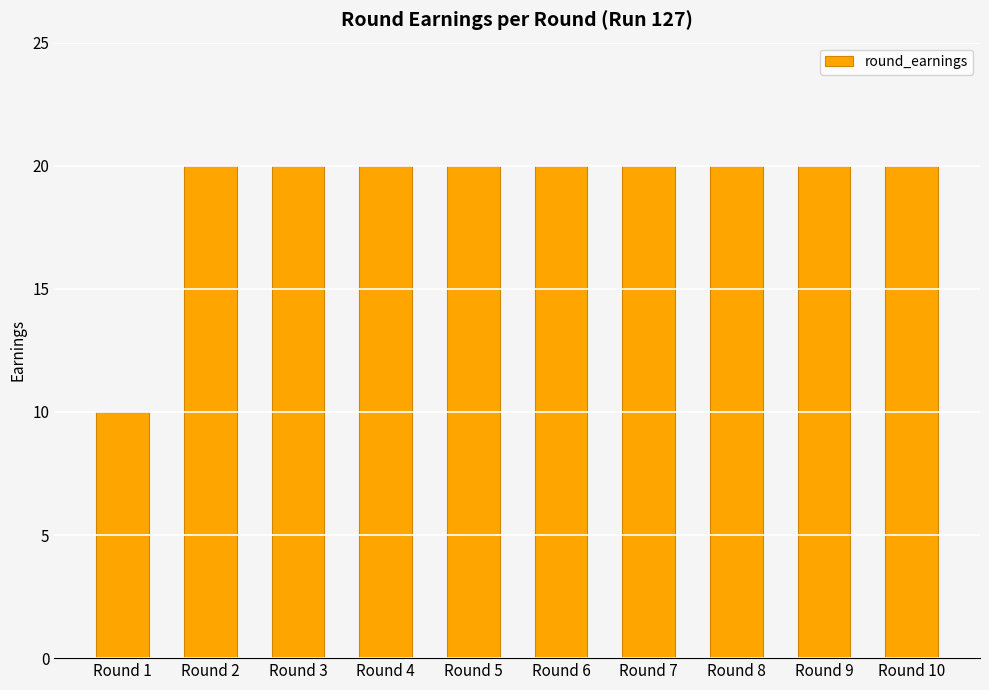

The chart shows a value of 5 at Round 5. True or false?

False